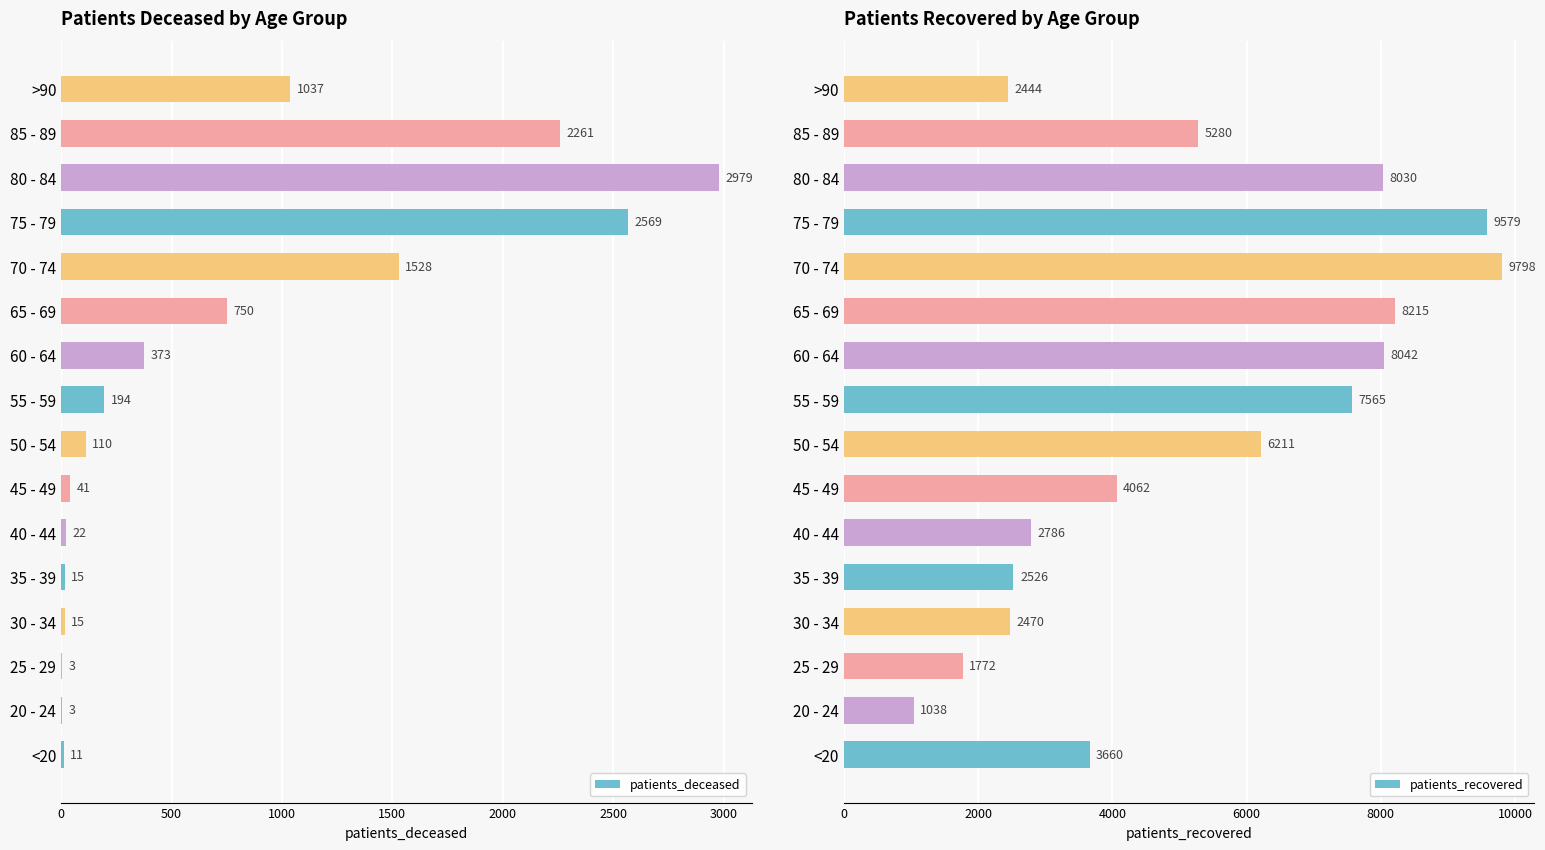

The value of patients_deceased at 75 - 79 is 2569. True or false?

True